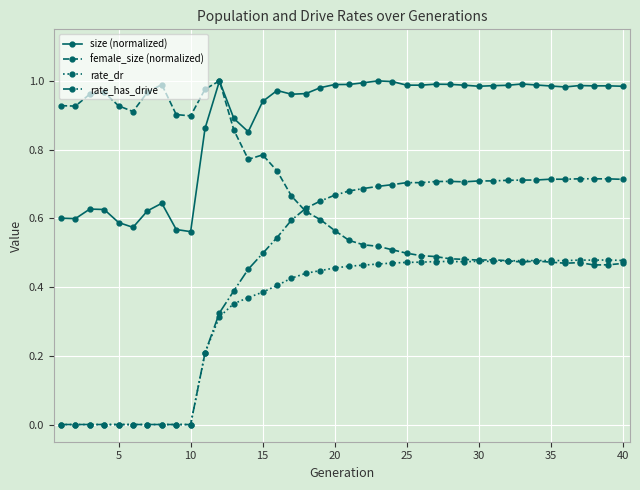

Which series has the largest total across all categories?

size (normalized)